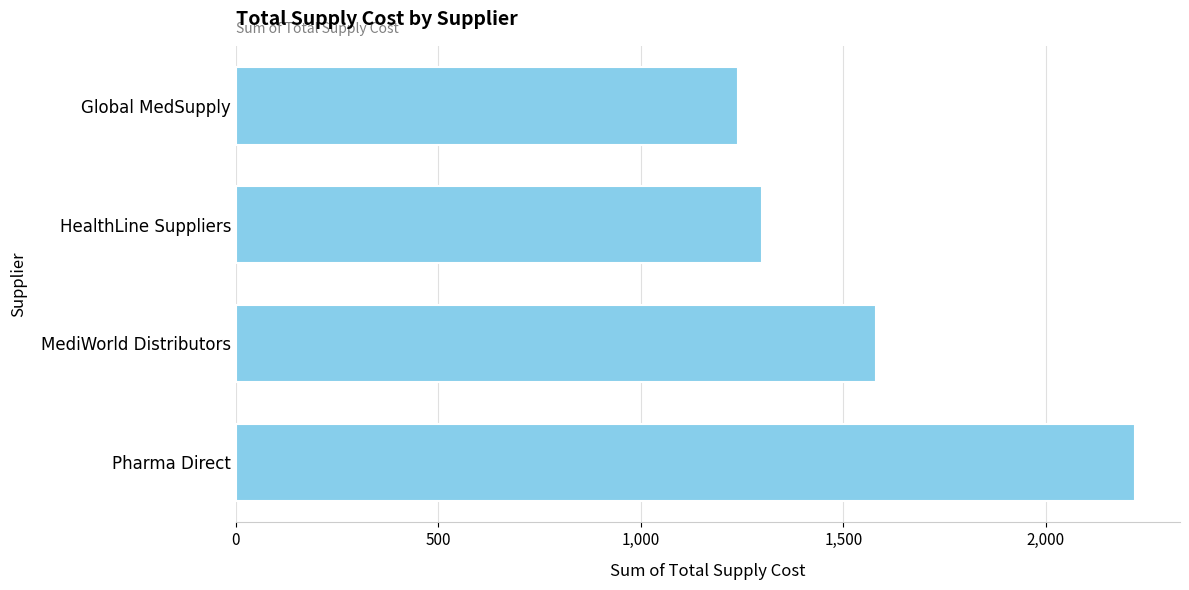

Approximately how many times larger is the value at MediWorld Distributors compared to Global MedSupply?

1.3